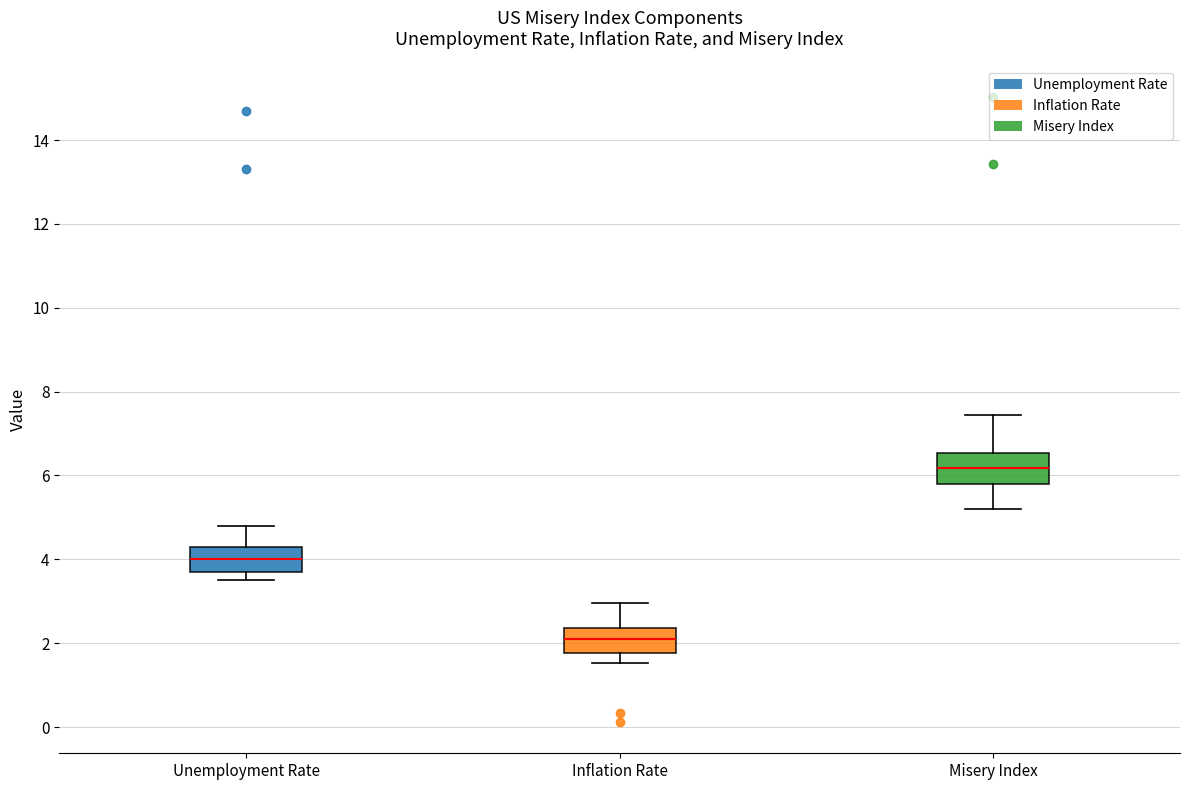

Which box's median line is the lowest?

Inflation Rate